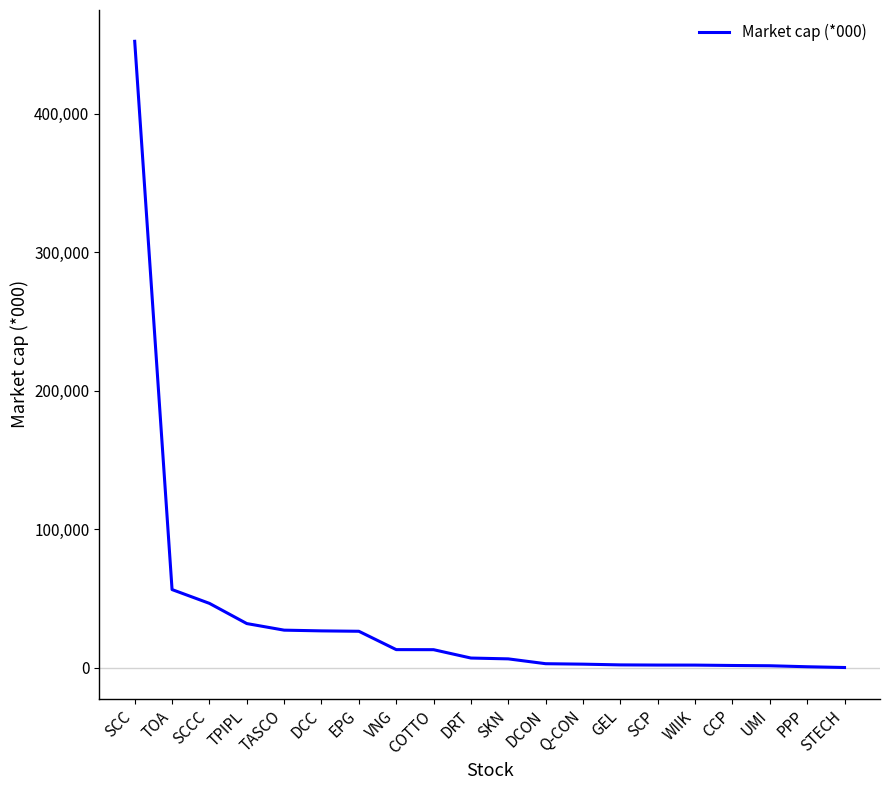

At which category does the chart reach its peak across all series?

SCC